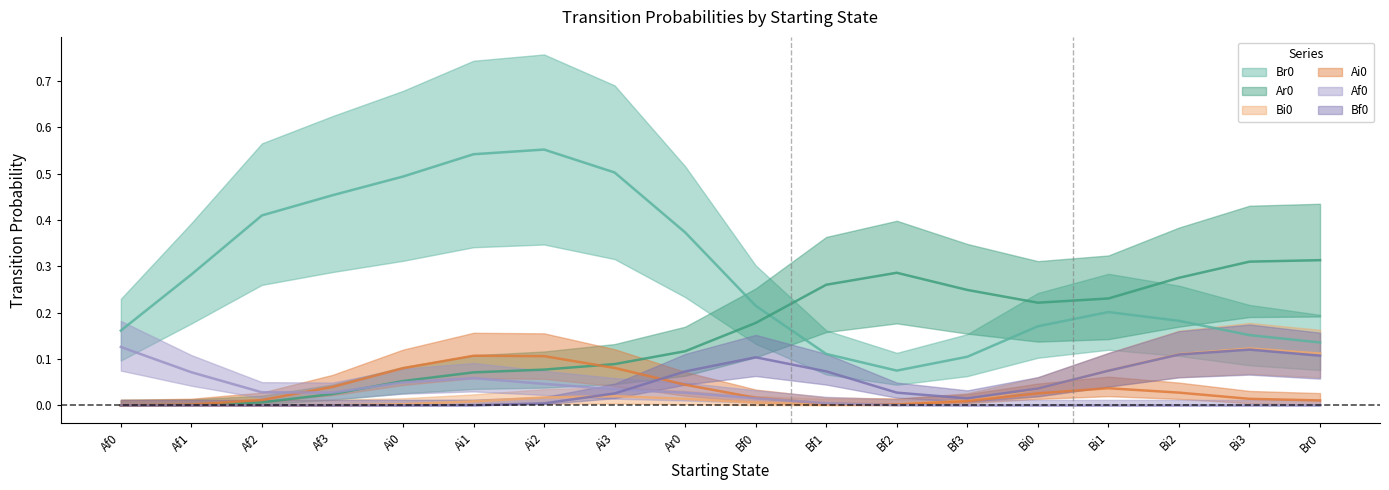

The value of Bi0 at Ai2 is 0.0. True or false?

False